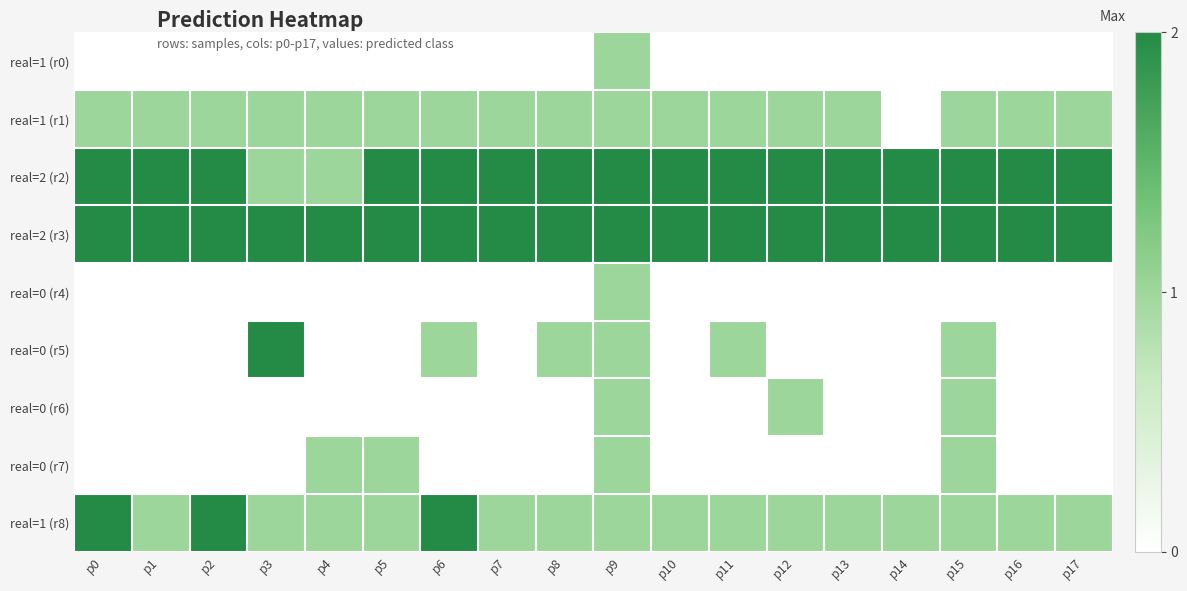

Rank the series at p6 from highest to lowest value.

real=2 (r2), real=2 (r3), real=1 (r8), real=1 (r1), real=0 (r5), real=1 (r0), real=0 (r4), real=0 (r6), real=0 (r7)